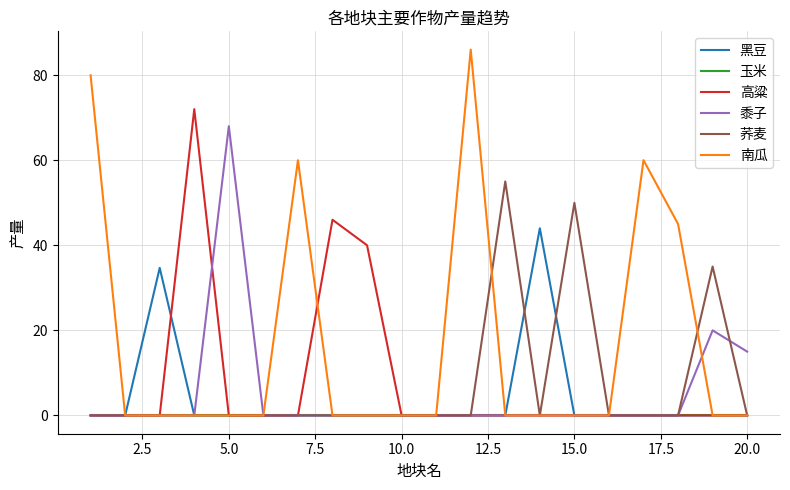

List the series in order of their peak value, highest first.

南瓜, 高粱, 黍子, 荞麦, 黑豆, 玉米